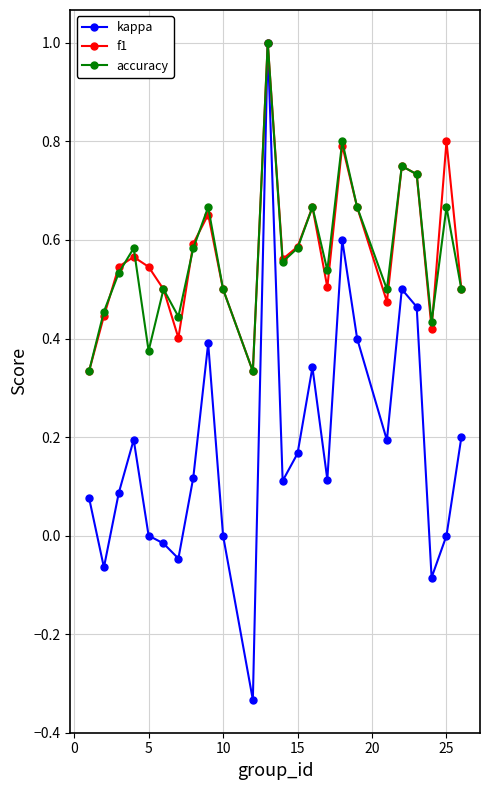

Which series has the largest range (max minus min)?

kappa